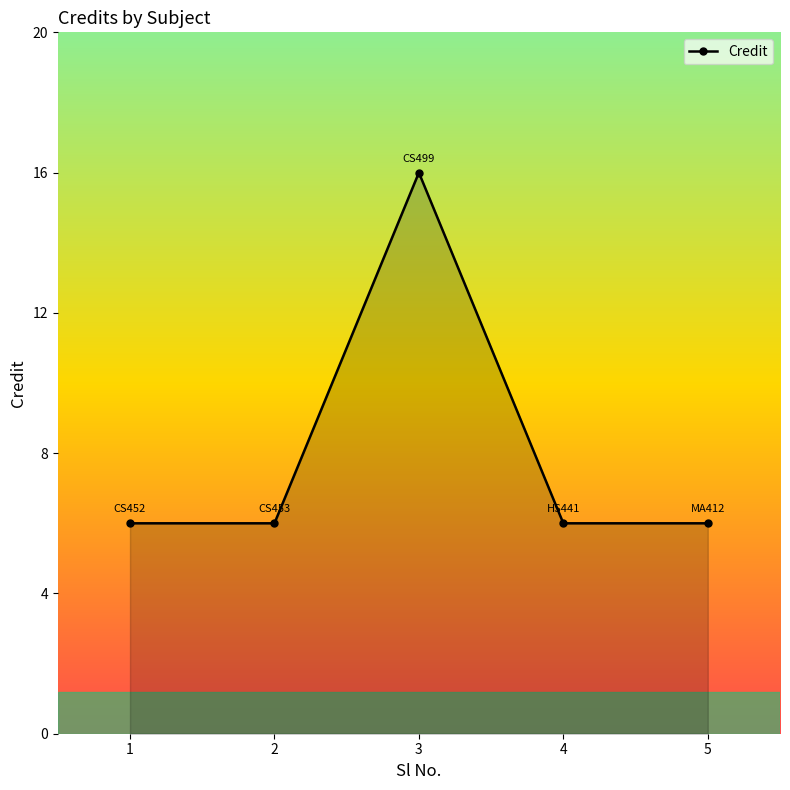

At which category does the data reach its first local peak?

3